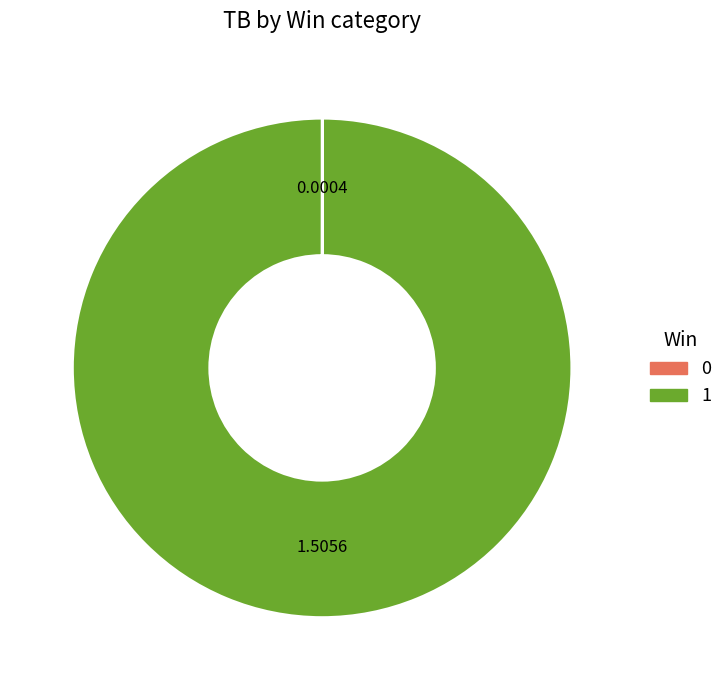

Is there any slice that represents more than half of the pie?

Yes